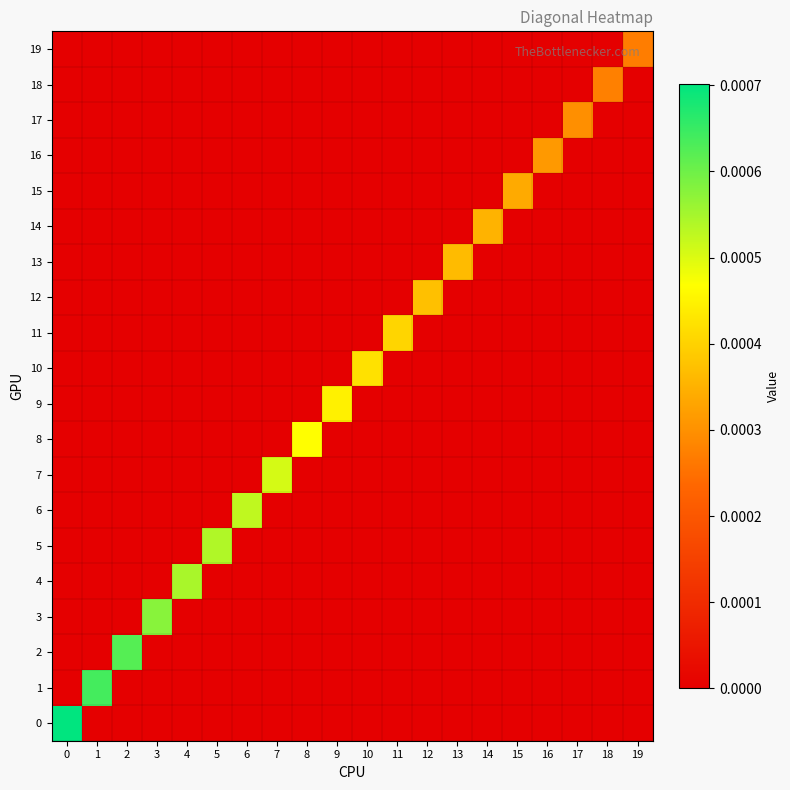

Between 13 and 17, which is larger?

13